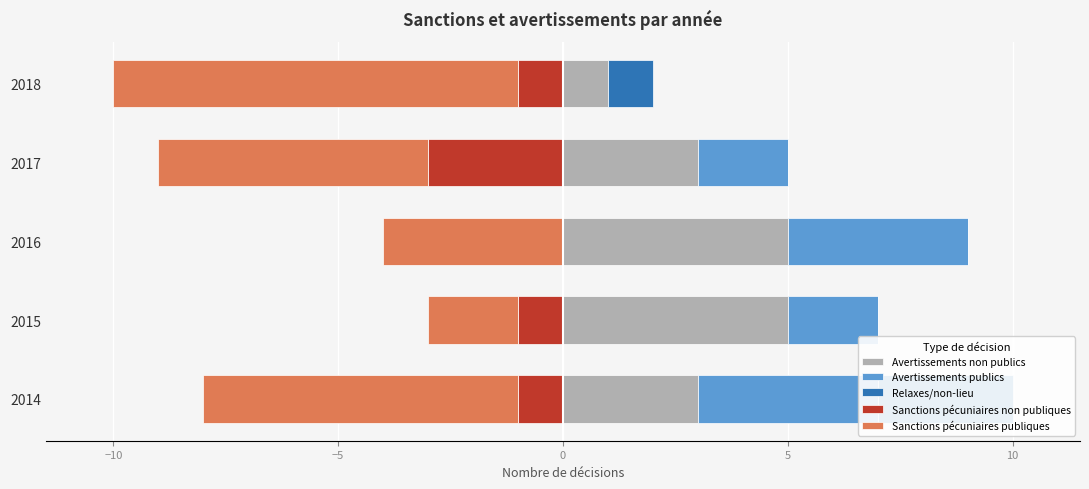

True or false: Avertissements non publics has a value of 2 at 2014.

False